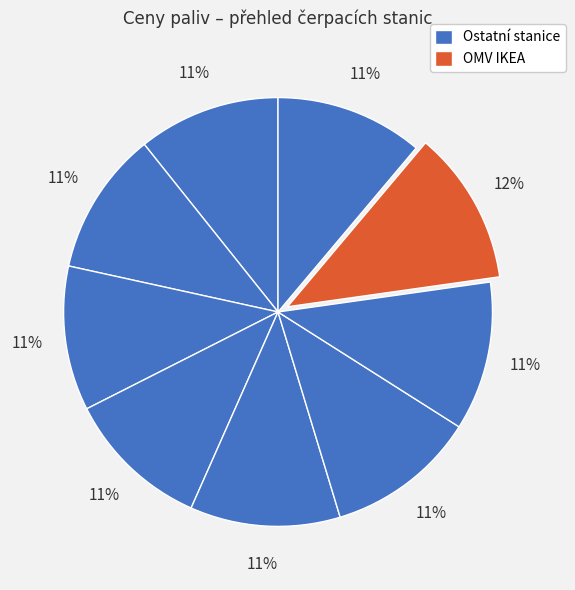

How many slices are in this pie chart?

9